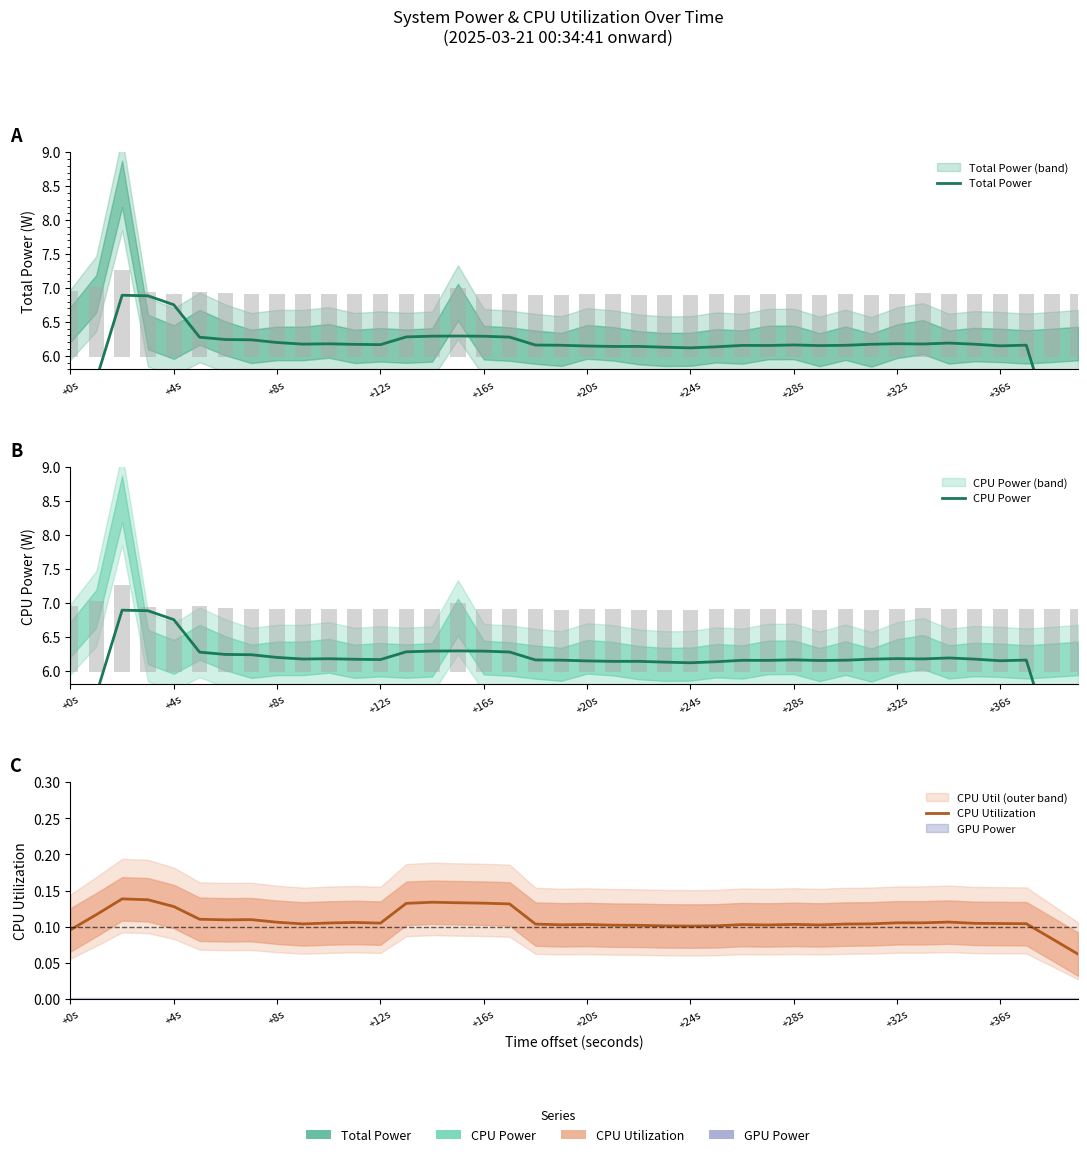

Which series has the largest total across all categories?

Total Power